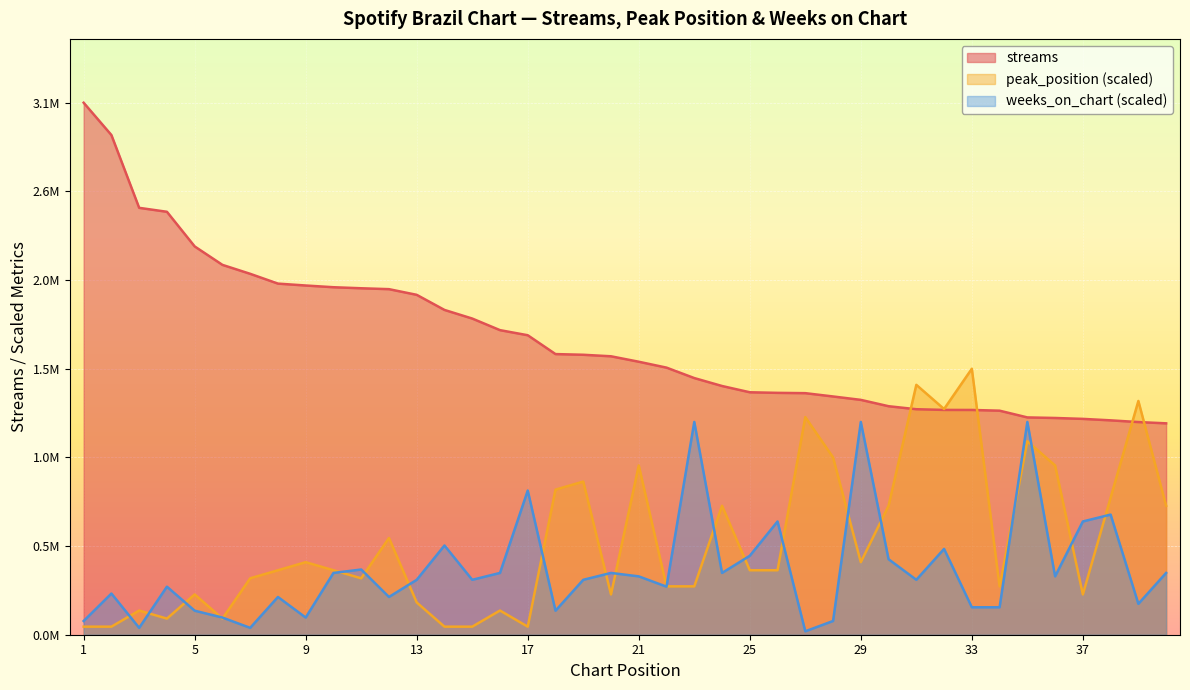

Rank the series by their maximum value, from highest to lowest.

streams, peak_position (scaled), weeks_on_chart (scaled)